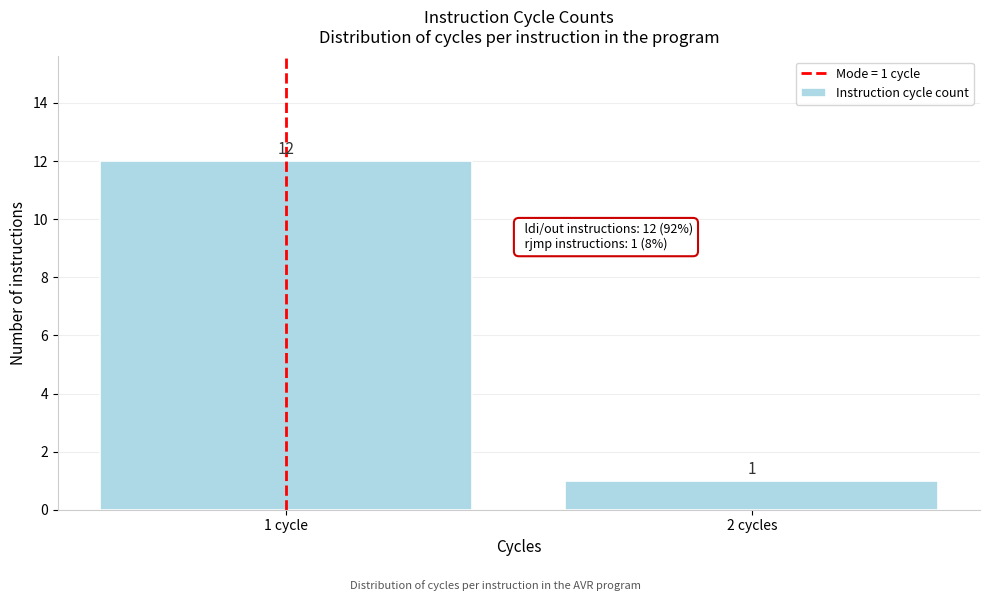

Reading left to right, transcribe all the data shown in this chart.

1 cycle=12	2 cycles=1